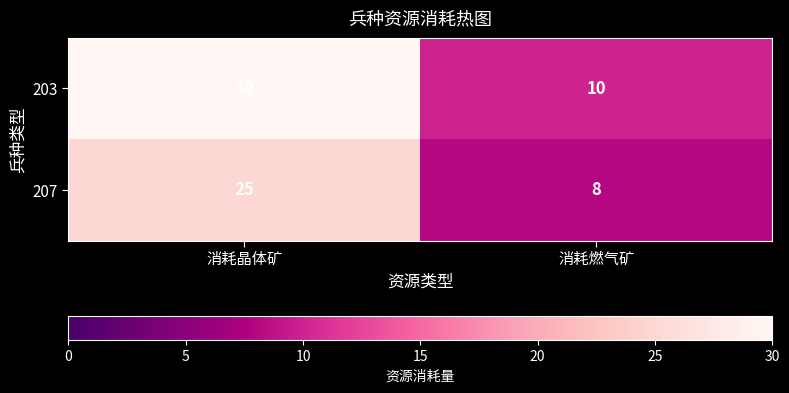

At how many categories does at least one series exceed 23?

1